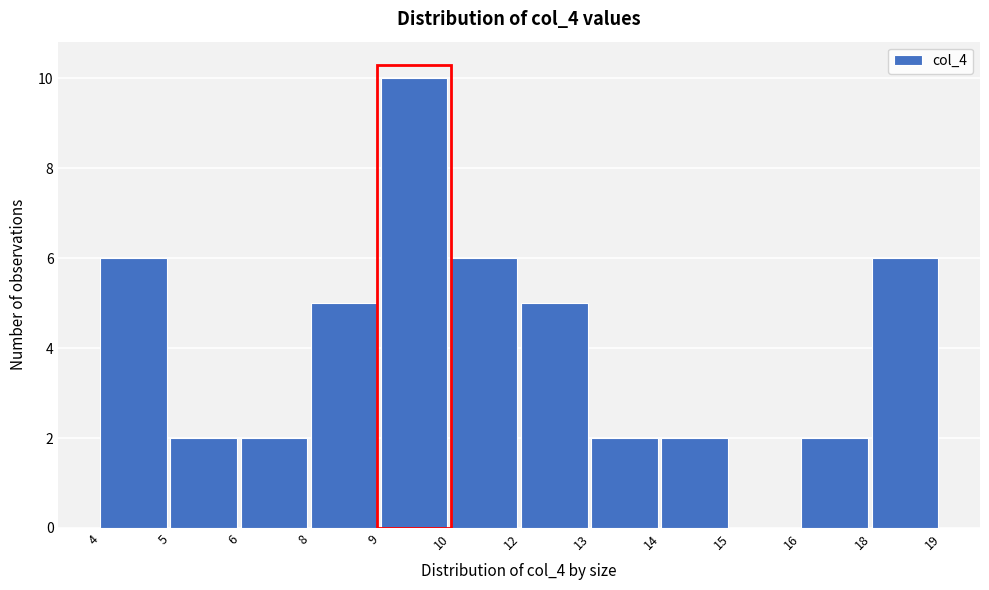

Reading right to left, what are all the values shown in this chart?

18=6	16=2	15=0	14=2	13=2	12=5	10=6	9=10	8=5	6=2	5=2	4=6